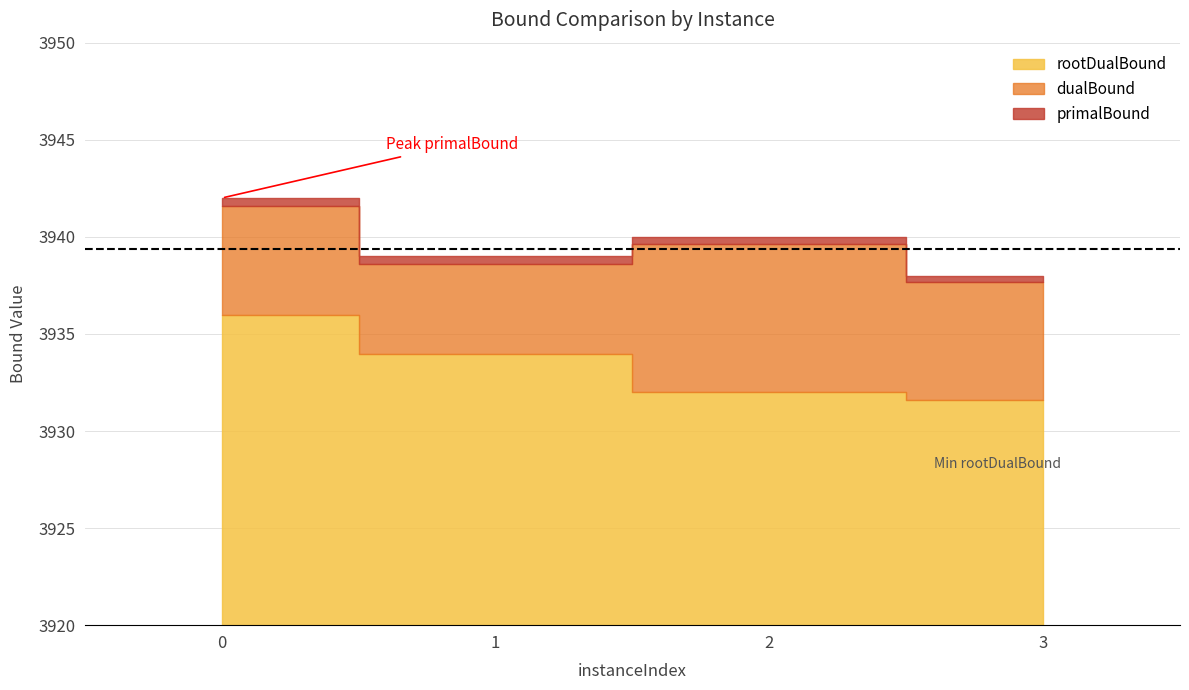

What is the maximum value shown in the chart?

3942.0